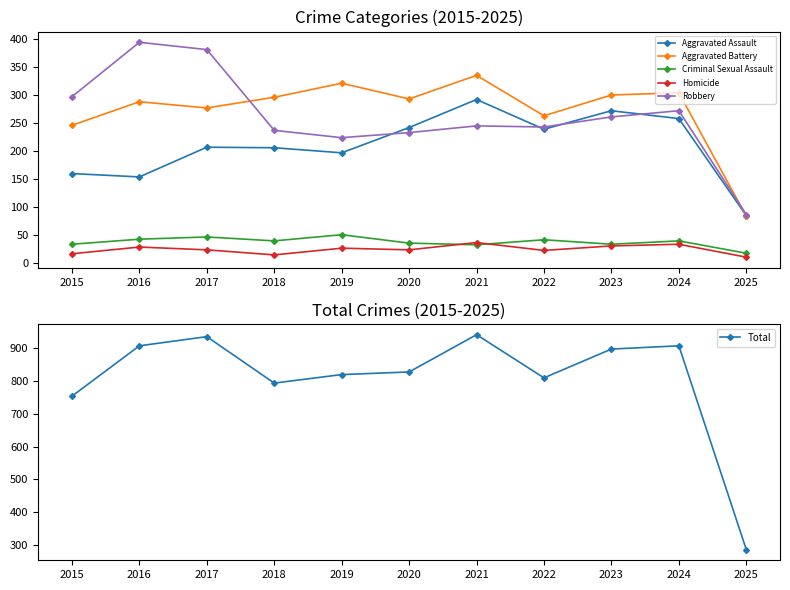

What is the value of the Aggravated Assault point at the 7th from the left?

292